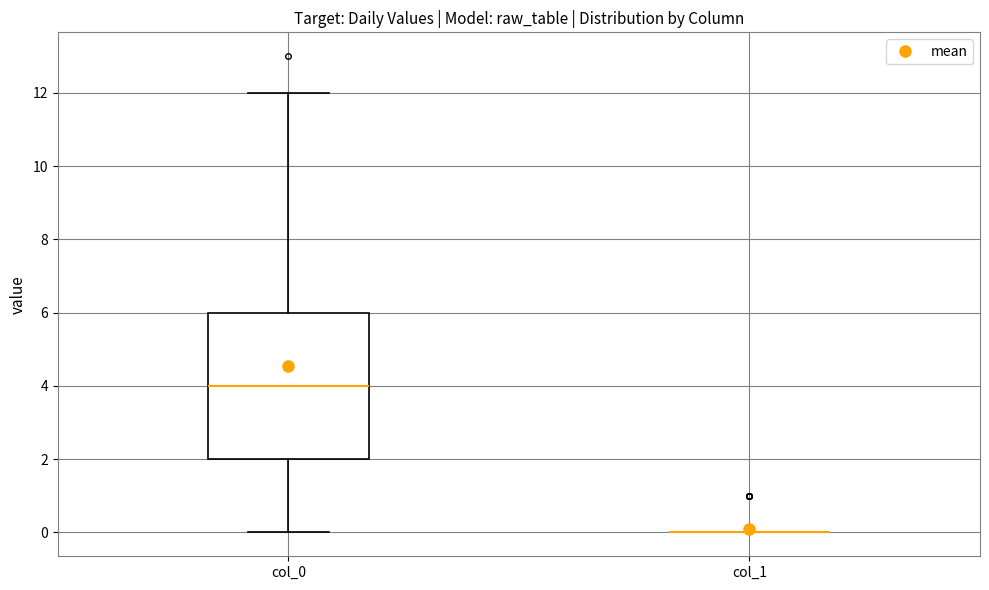

Reading left to right, transcribe this box plot: for each box, give where its median line is, the range the box spans, and where its two whiskers end, as read against the y-axis. The values are not printed on the chart, so give them approximately, as read against the axis.

col_0: median 4, box 2 to 6, whiskers 0 to 12
col_1: box collapsed to a line at 0, whiskers 0 to 0